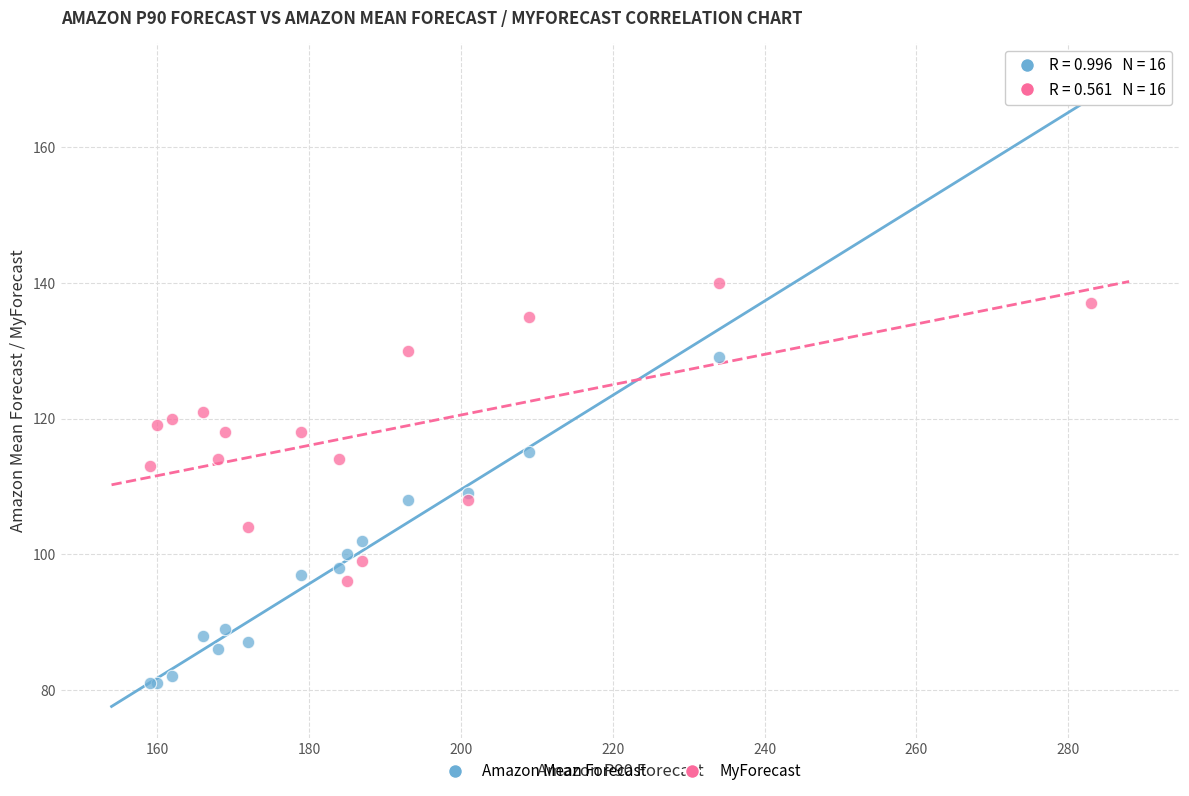

Which series has the largest Y range (max minus min)?

Amazon Mean Forecast